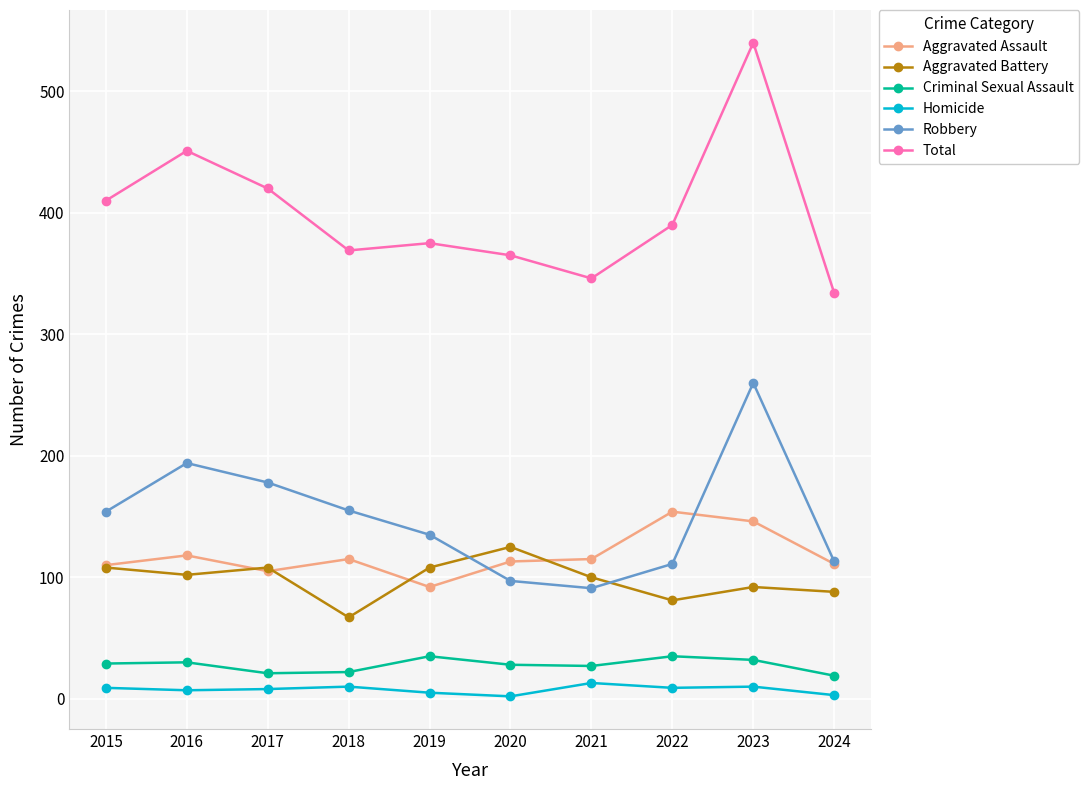

What is the value of the Homicide point at the 2nd from the left?

7